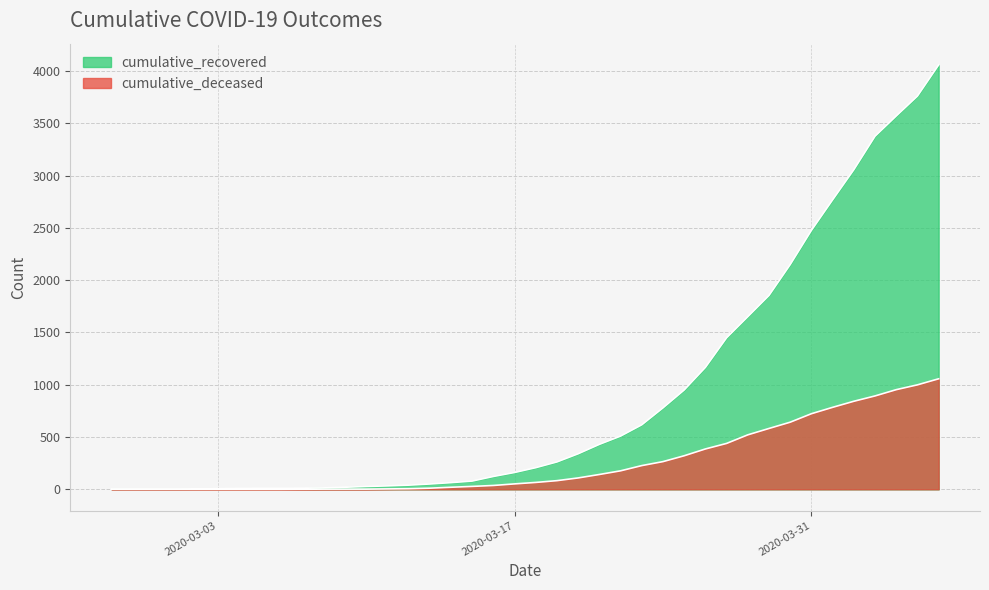

How many data points in cumulative_deceased are less than 66?

20